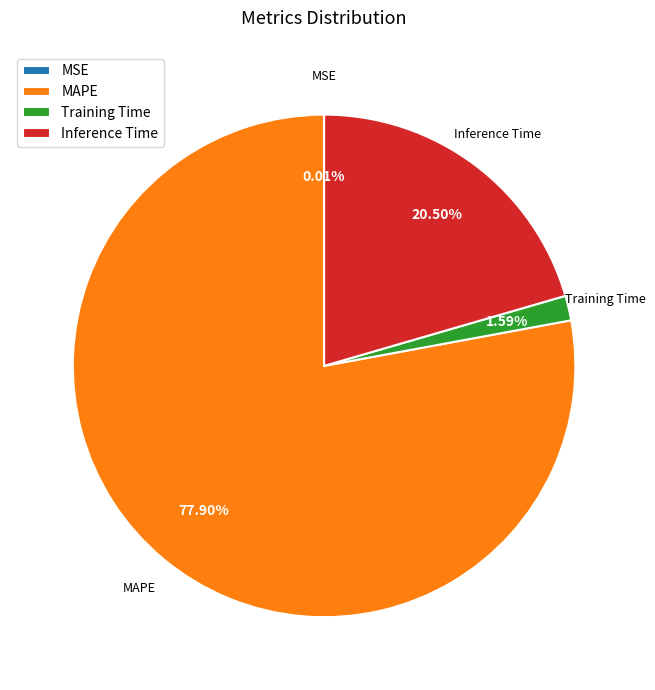

What is the majority slice?

MAPE